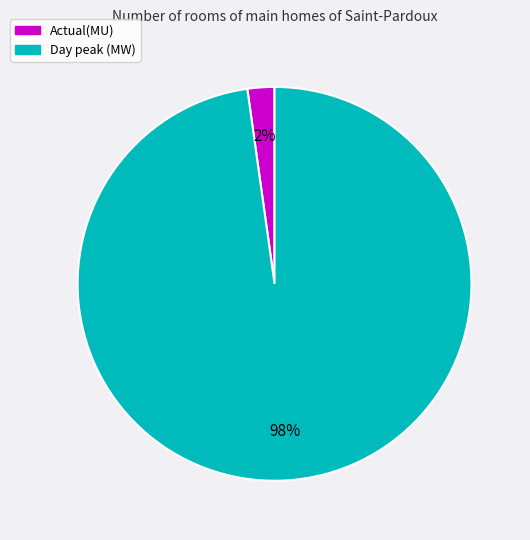

Rank the categories by value from highest to lowest.

Day peak (MW), Actual(MU)